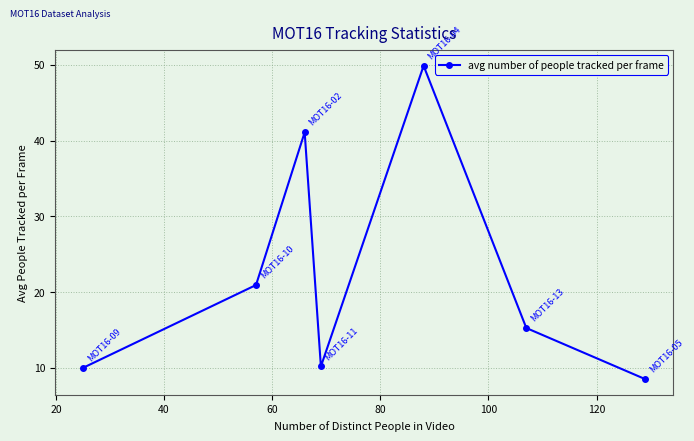

How many interior local valleys (lower than both neighbors) does the data have?

1